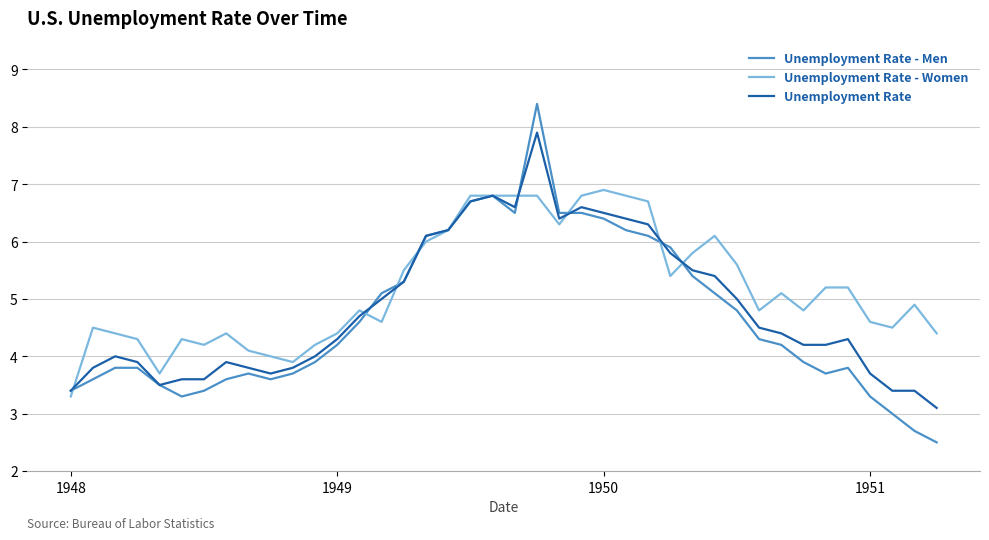

Does the chart have visible grid lines?

Yes